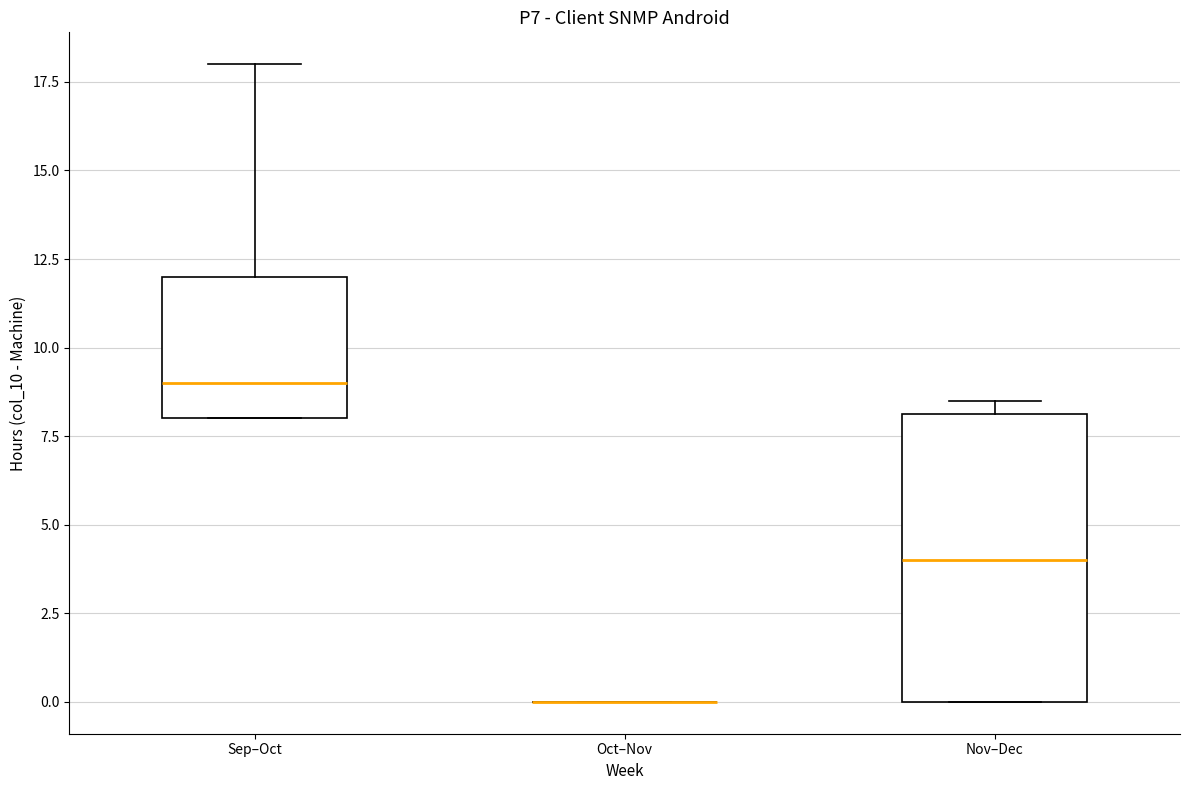

Reading left to right, read every box against the y-axis: the position of its median line, the range the box covers, and the ends of its whiskers. The values are not printed on the chart, so give them approximately, as read against the axis.

Sep–Oct: median 9.0, box 8.0 to 12.0, whiskers 8.0 to 18.0
Oct–Nov: box collapsed to a line at 0.0, whiskers 0.0 to 0.0
Nov–Dec: median 4.0, box 0.0 to 8.0, whiskers 0.0 to 8.5